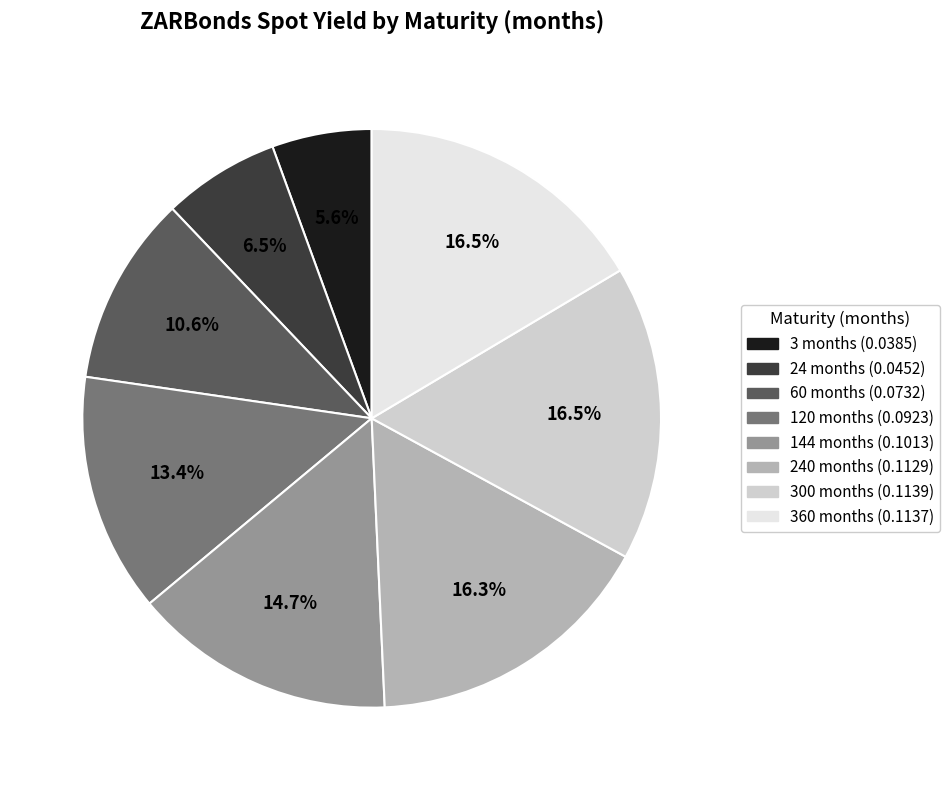

Is there a majority slice in this chart?

No